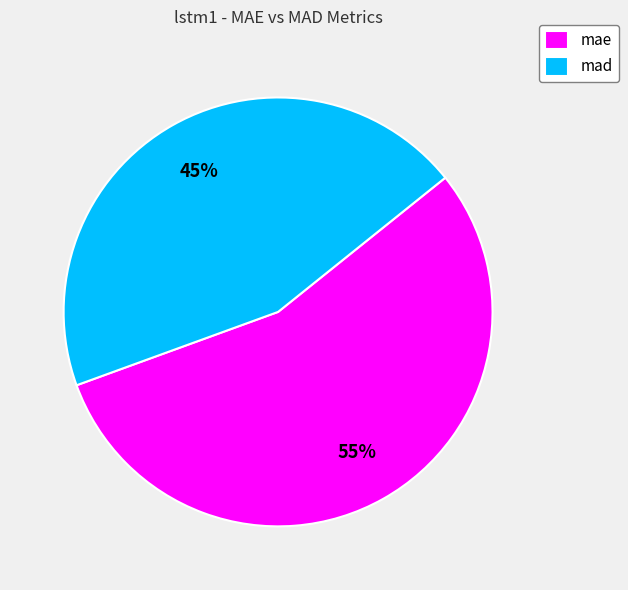

How many slices are in this pie chart?

2